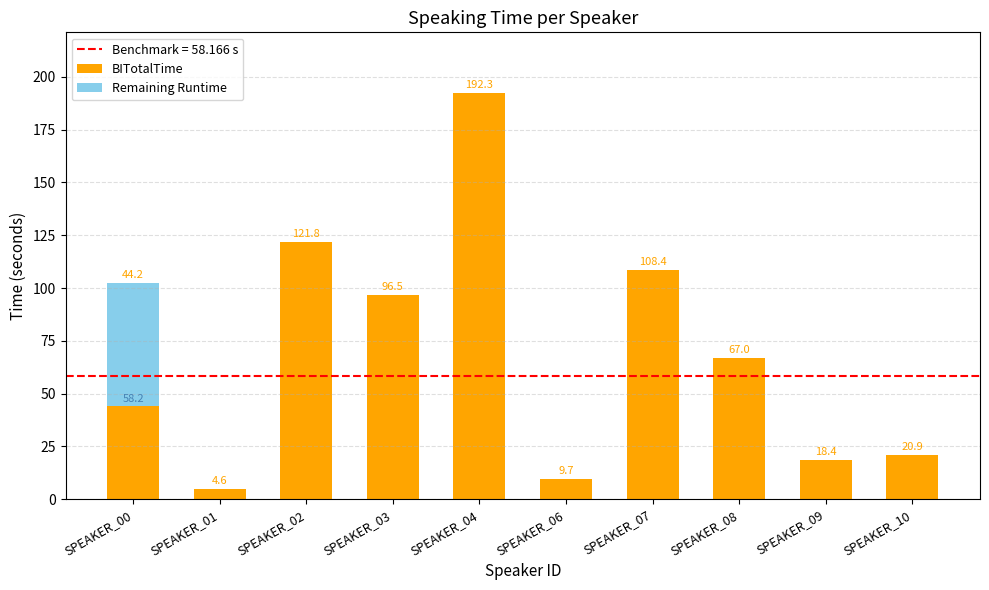

The BITotalTime series shows 31.2 at SPEAKER_02. True or false?

False